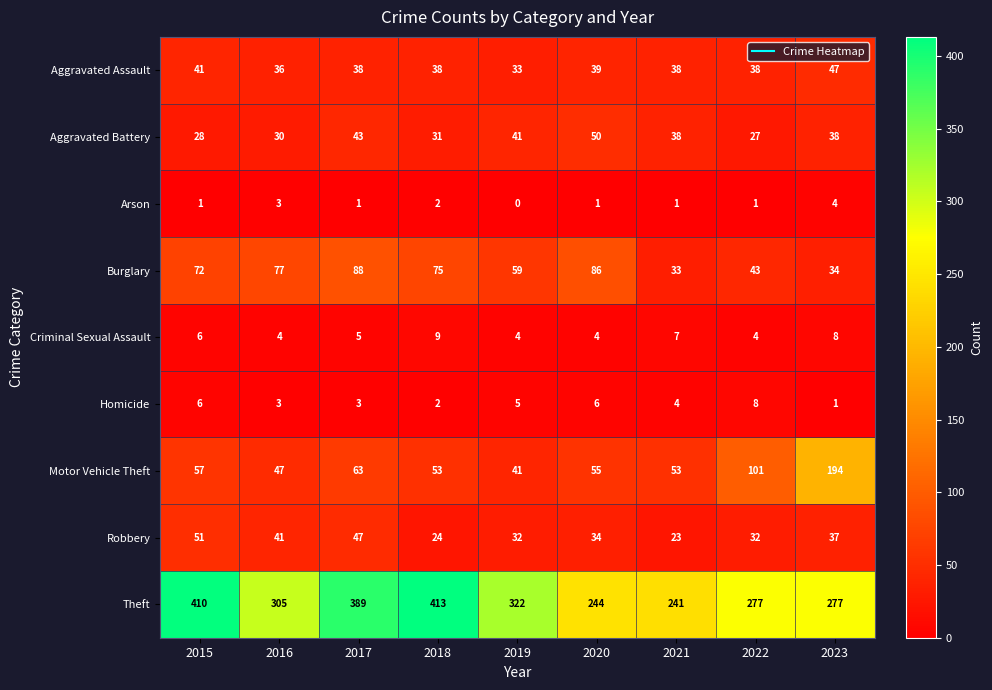

Count the number of data series in this chart.

9